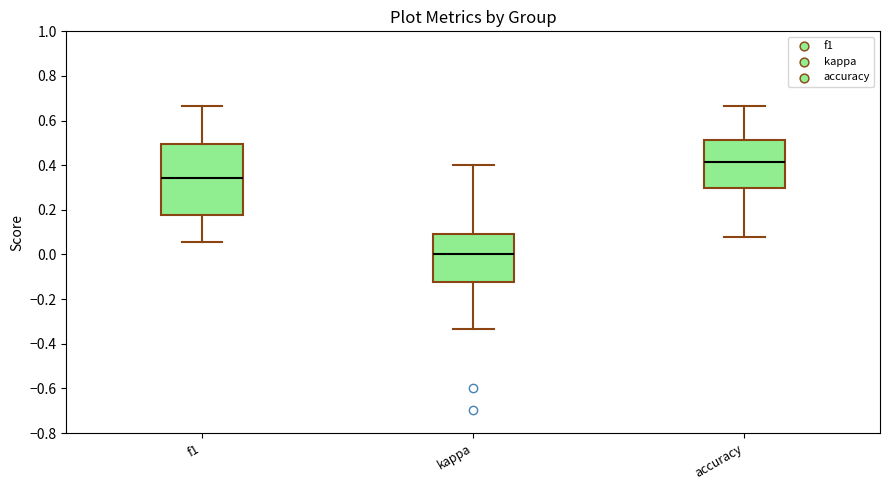

Which box has the lowest median line?

kappa